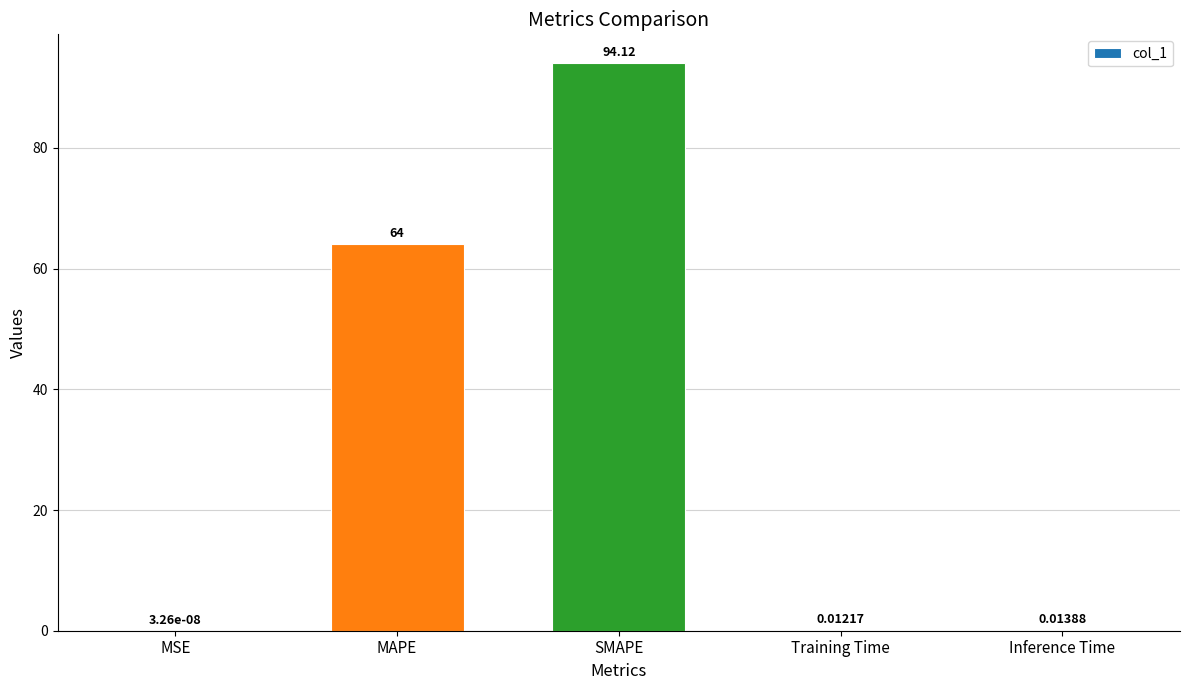

Are the bars grouped side by side (vs. stacked)?

No